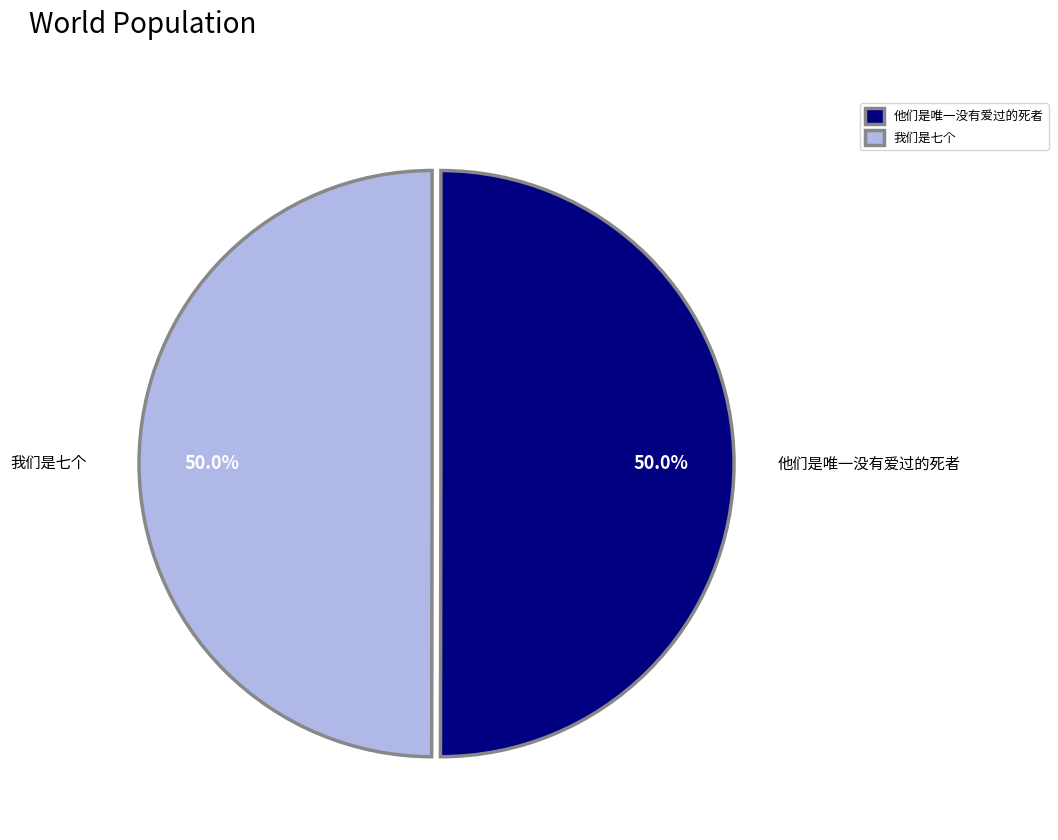

Is the sum of 他们是唯一没有爱过的死者 and 我们是七个 greater than half?

Yes